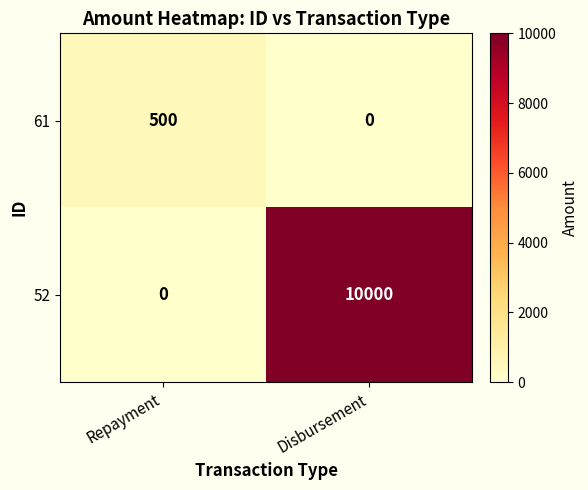

Reading left to right, transcribe all the data shown in this chart.

61: Repayment=500	Disbursement=0
52: Repayment=0	Disbursement=10000